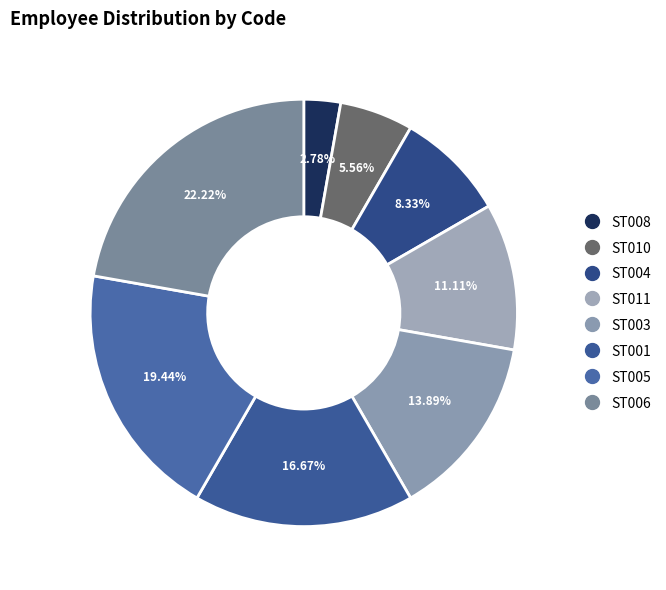

To the nearest percent, what percentage of the pie is ST010?

6%